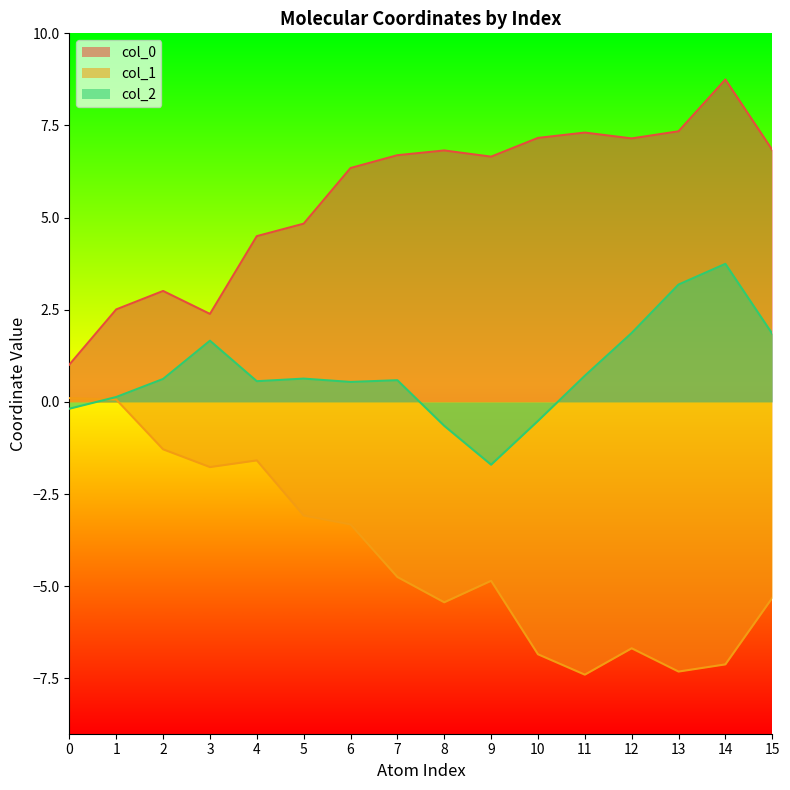

At which category does the chart reach its peak across all series?

14